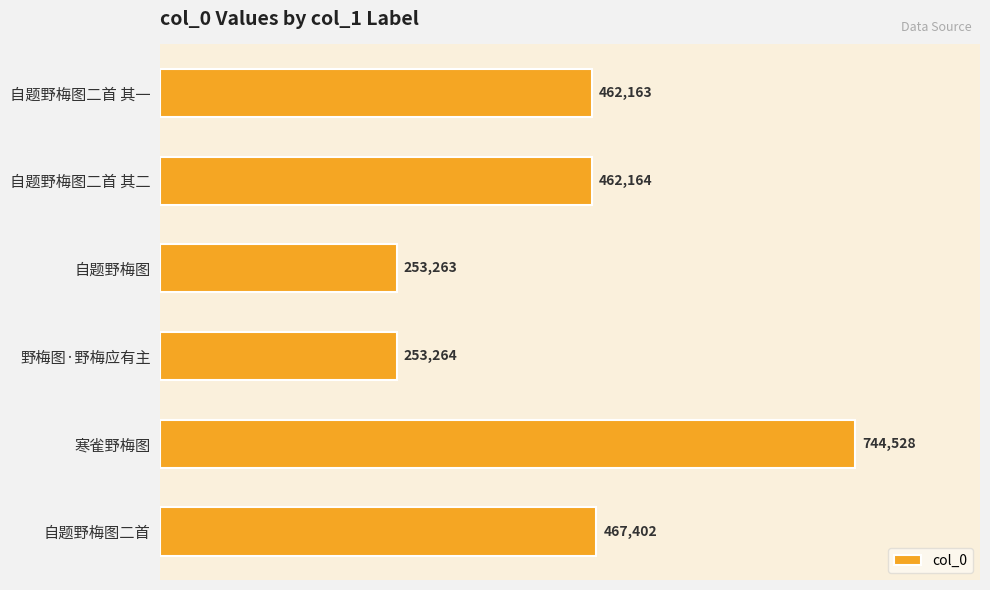

The chart shows a value of 165917 at 野梅图·野梅应有主. True or false?

False